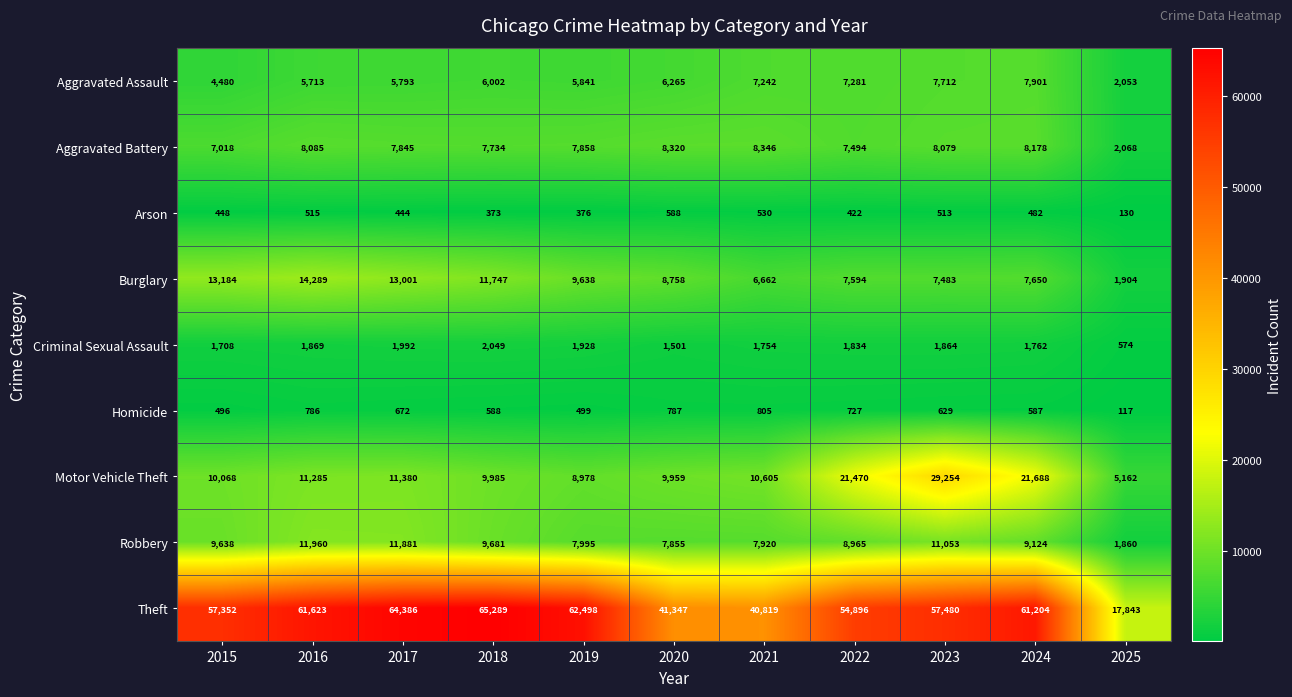

What is the approximate value of Motor Vehicle Theft at 2022, to the nearest 10?

21470